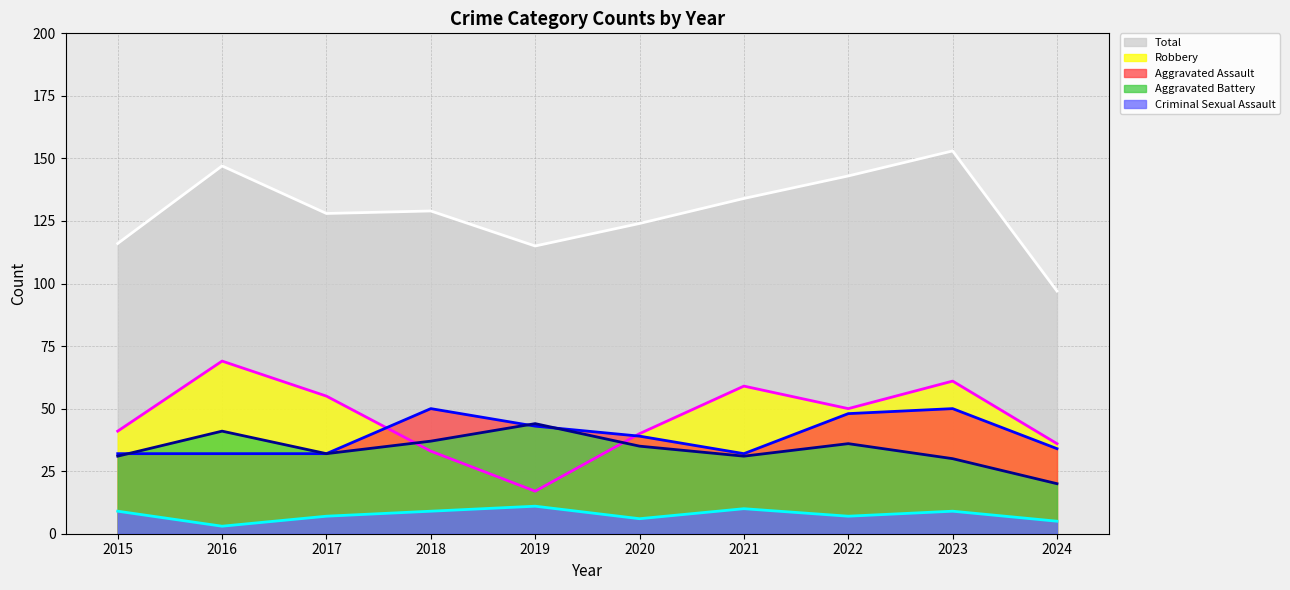

Rank the categories by Total (line) value from lowest to highest.

2024, 2019, 2015, 2020, 2017, 2018, 2021, 2022, 2016, 2023